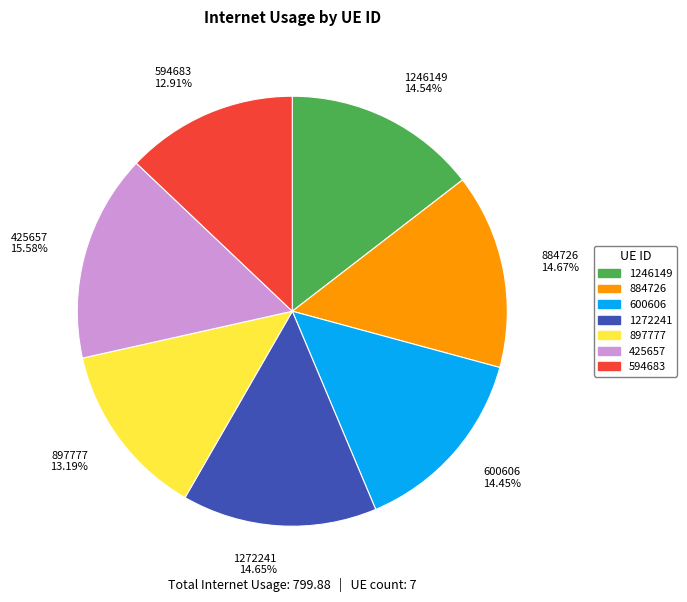

What percentage is NOT represented by 884726?

85.3%